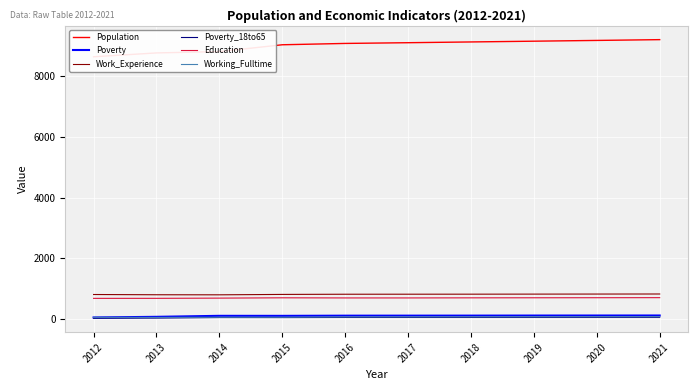

What is the value of the Poverty_18to65 point at the 3rd from the left?

46